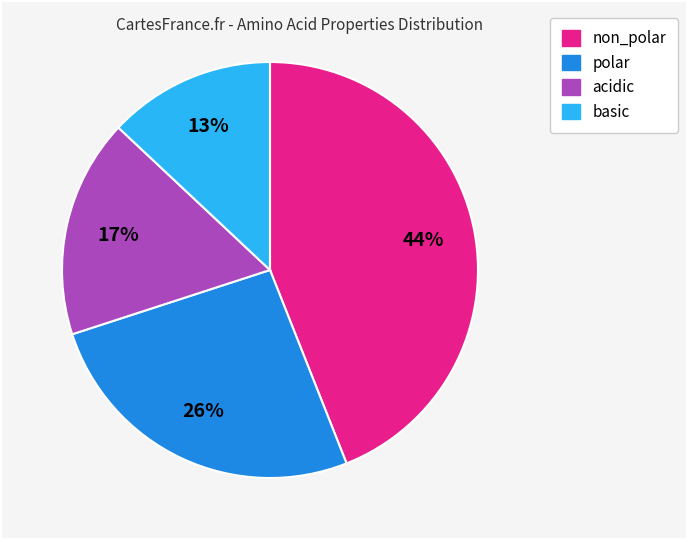

To the nearest percent, what is the difference between the largest and smallest slice percentages?

31%